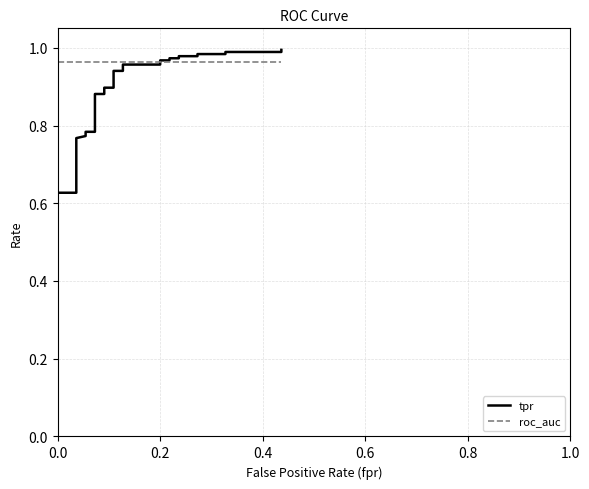

How many categories are shown in the chart?

40